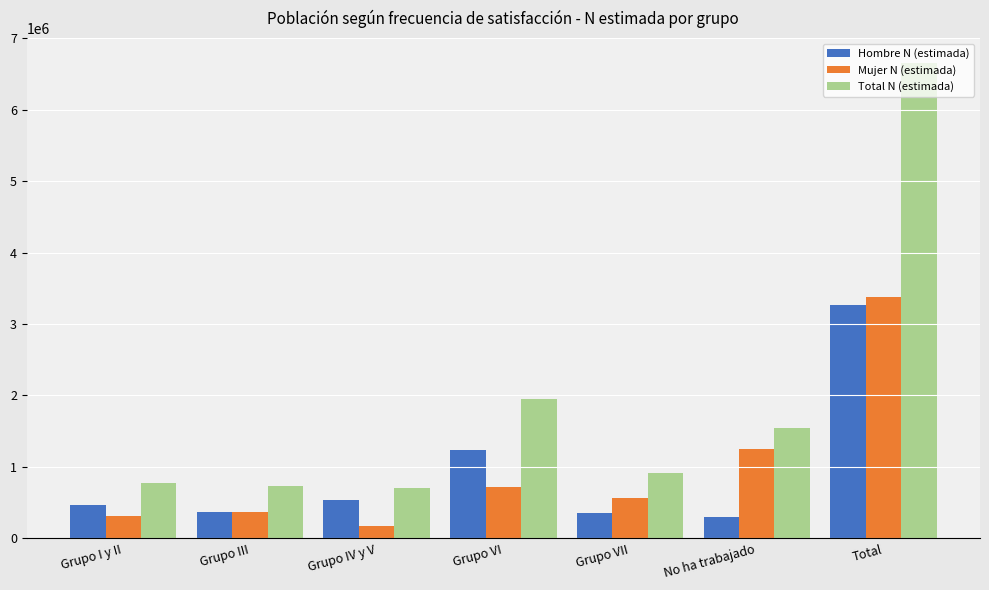

What is the sum of all Hombre N (estimada) values?

6542179